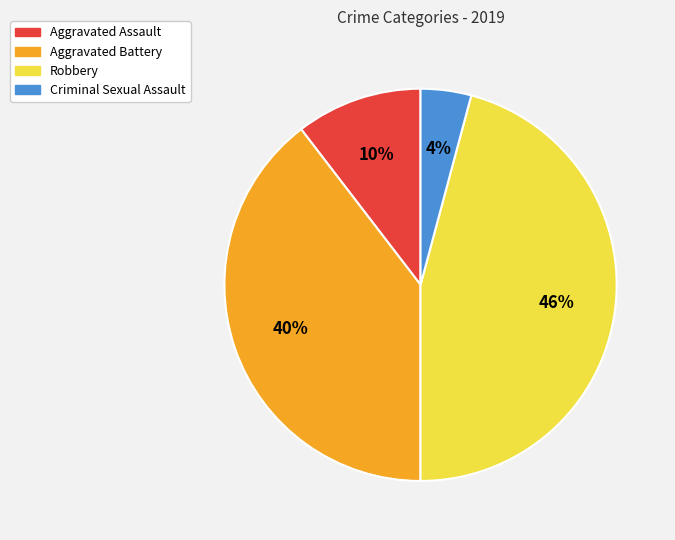

To the nearest percent, what percentage of the pie is Robbery?

46%